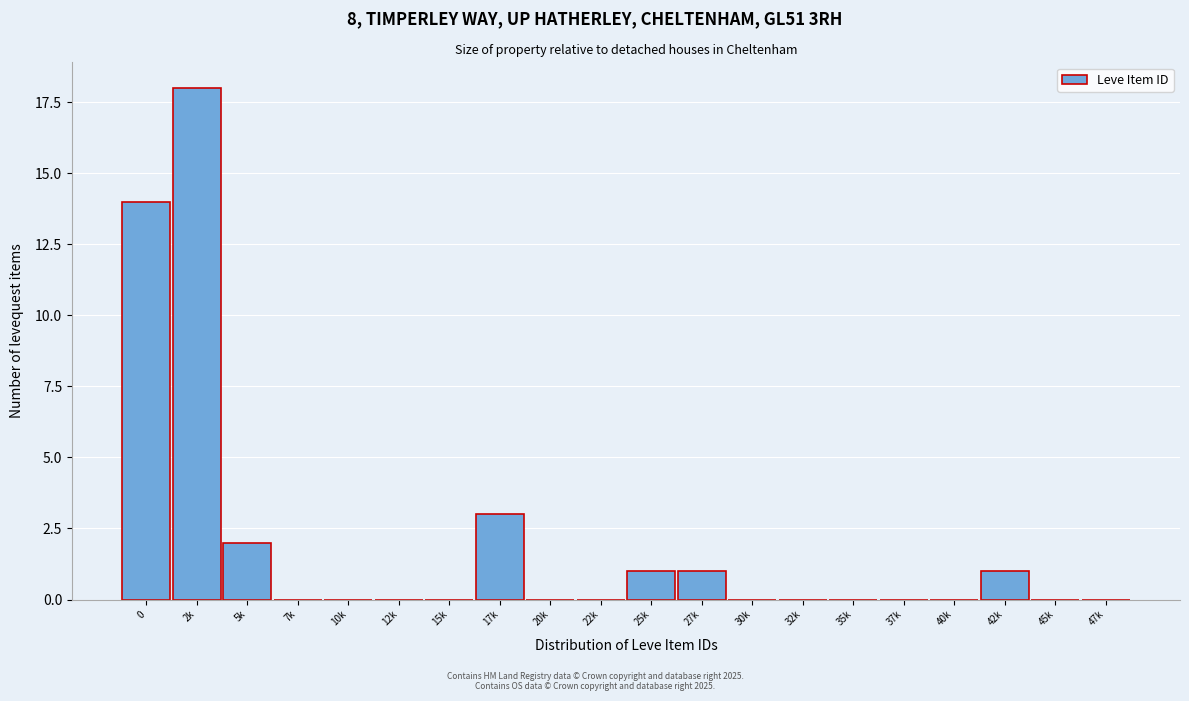

Reading left to right, list all the values displayed in this chart.

0=14	2k=18	5k=2	7k=0	10k=0	12k=0	15k=0	17k=3	20k=0	22k=0	25k=1	27k=1	30k=0	32k=0	35k=0	37k=0	40k=0	42k=1	45k=0	47k=0